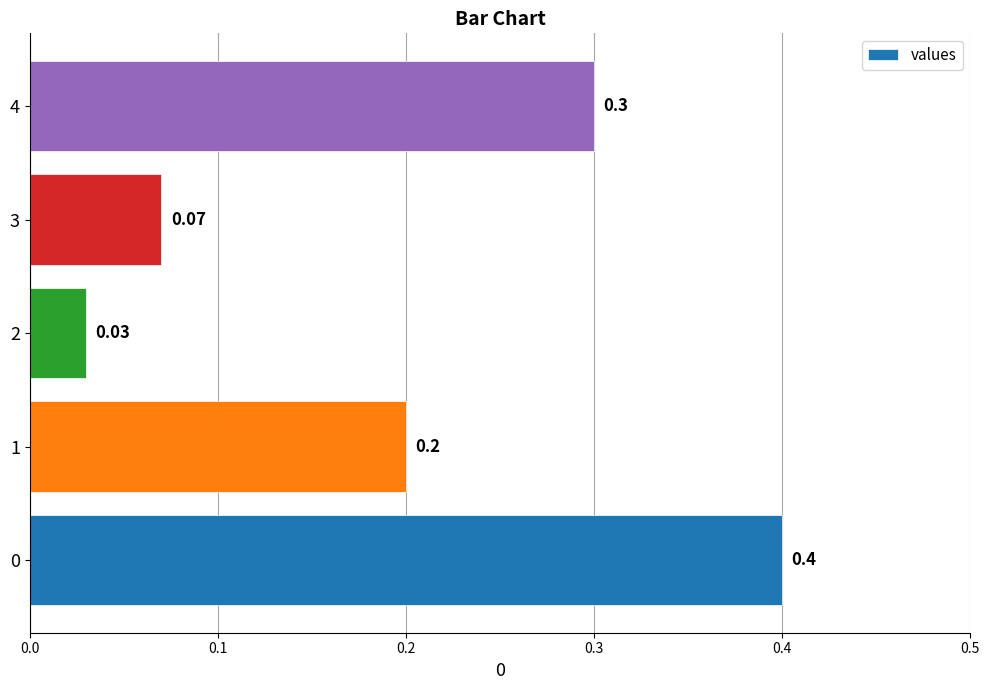

What is the greatest value displayed?

0.4